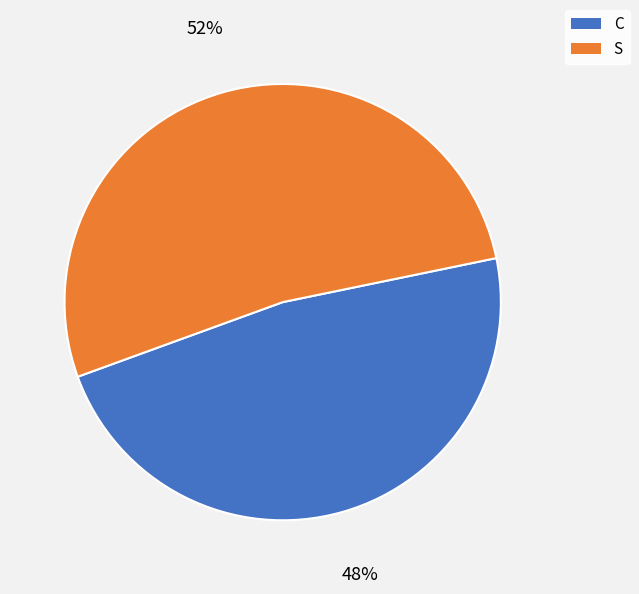

Between S and C, which is larger?

S